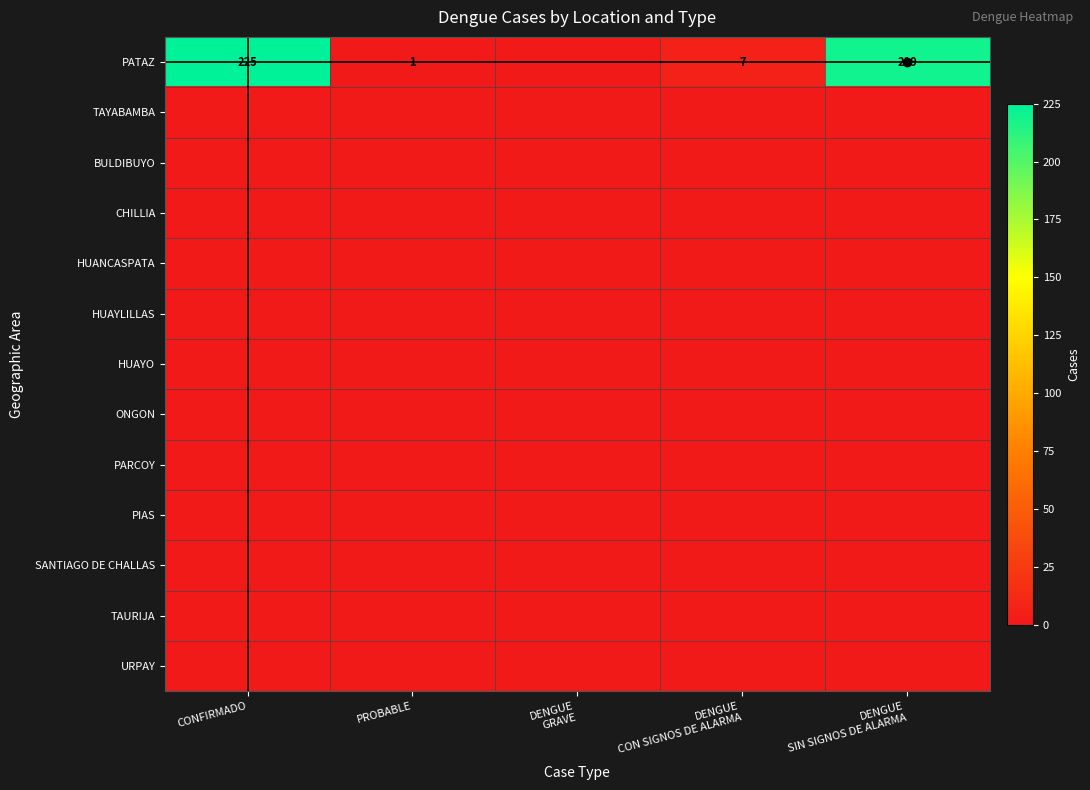

At which category does the chart reach its peak across all series?

CONFIRMADO